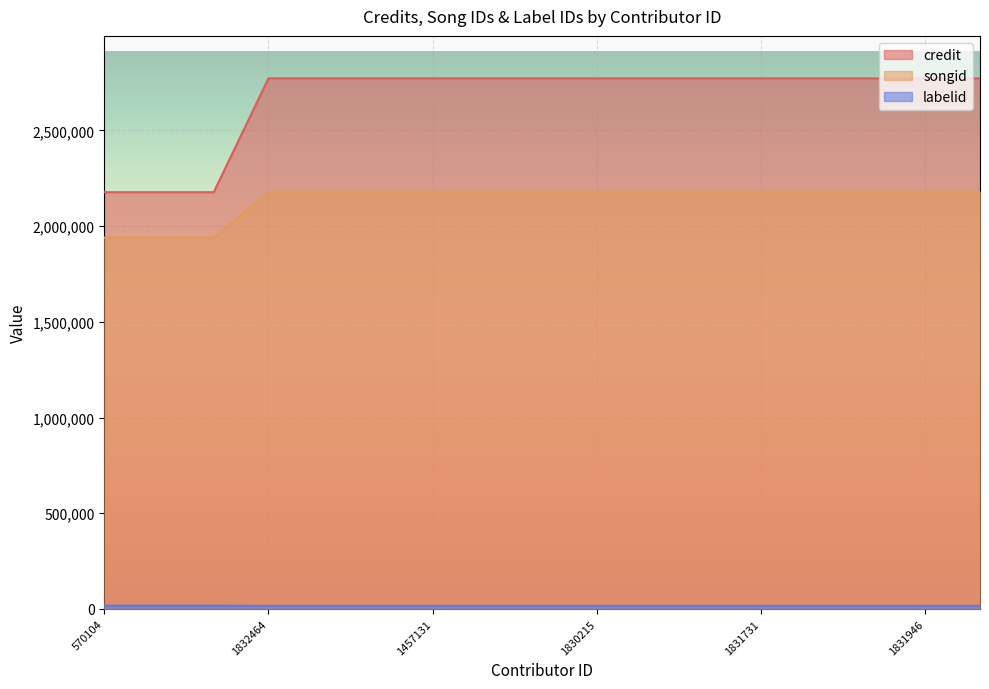

The value of labelid at 1830242 is 1086861. True or false?

False